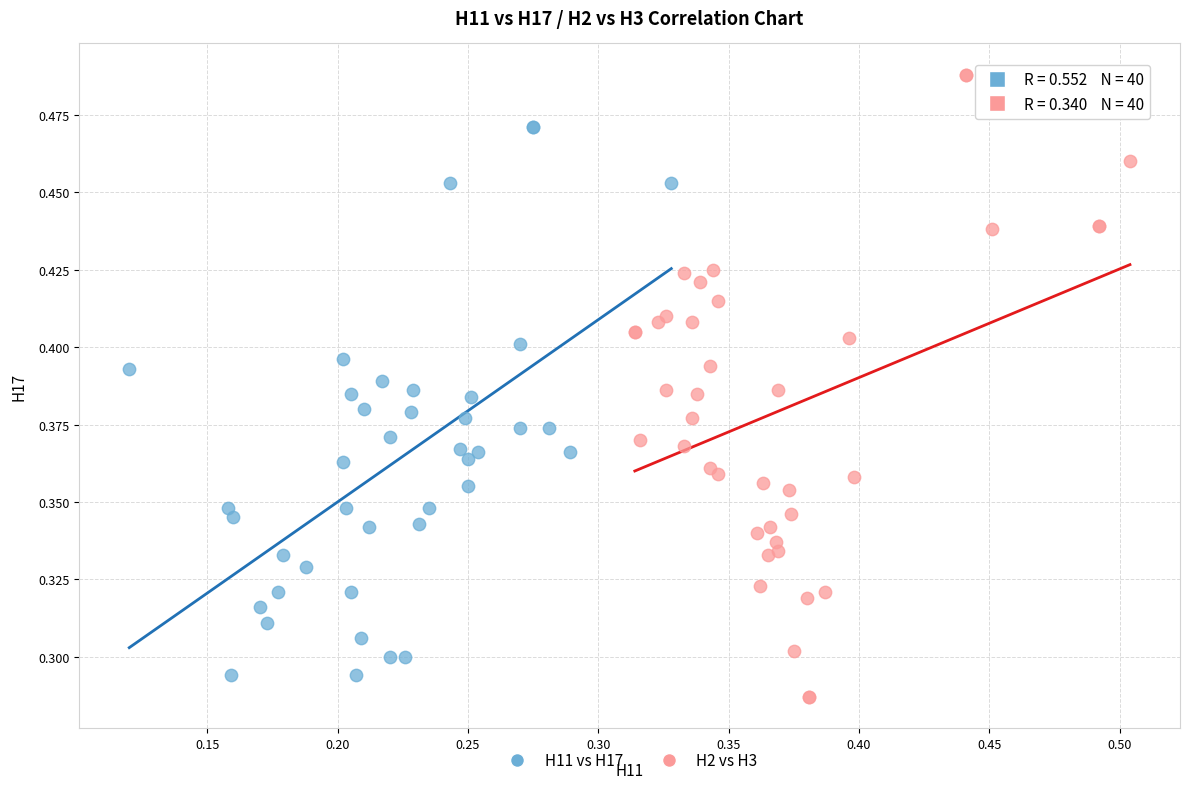

What are all the series names shown in the legend?

H11 vs H17, H2 vs H3